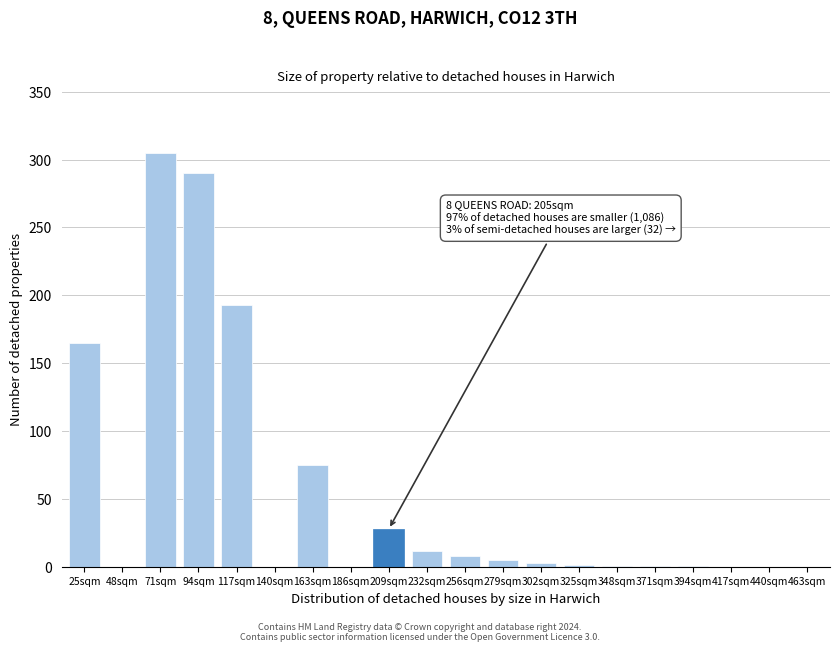

What is the sum of the values at 209sqm and 440sqm?

28